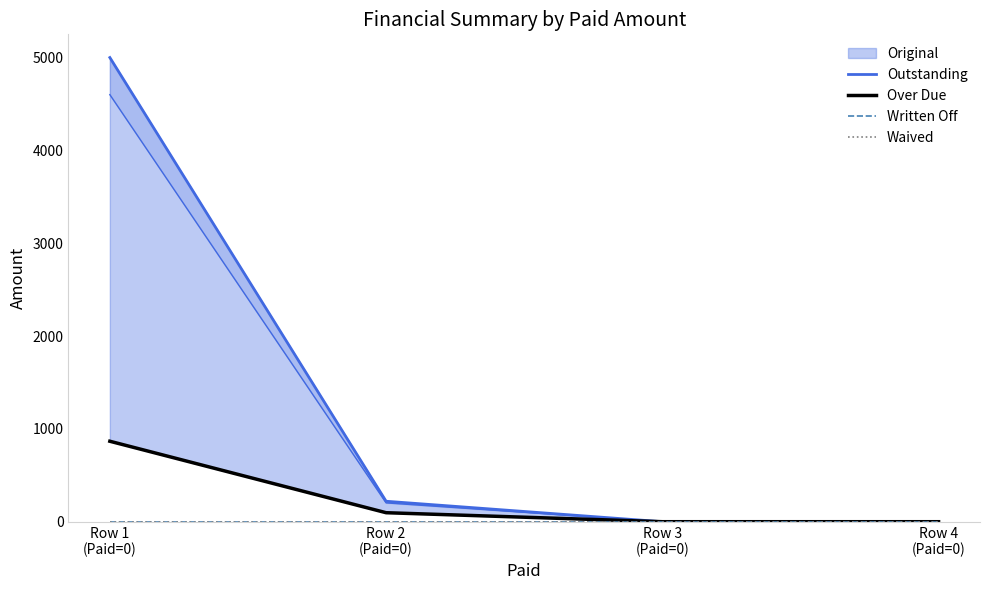

True or false: Over Due has more than 1 points higher than both neighbors.

False